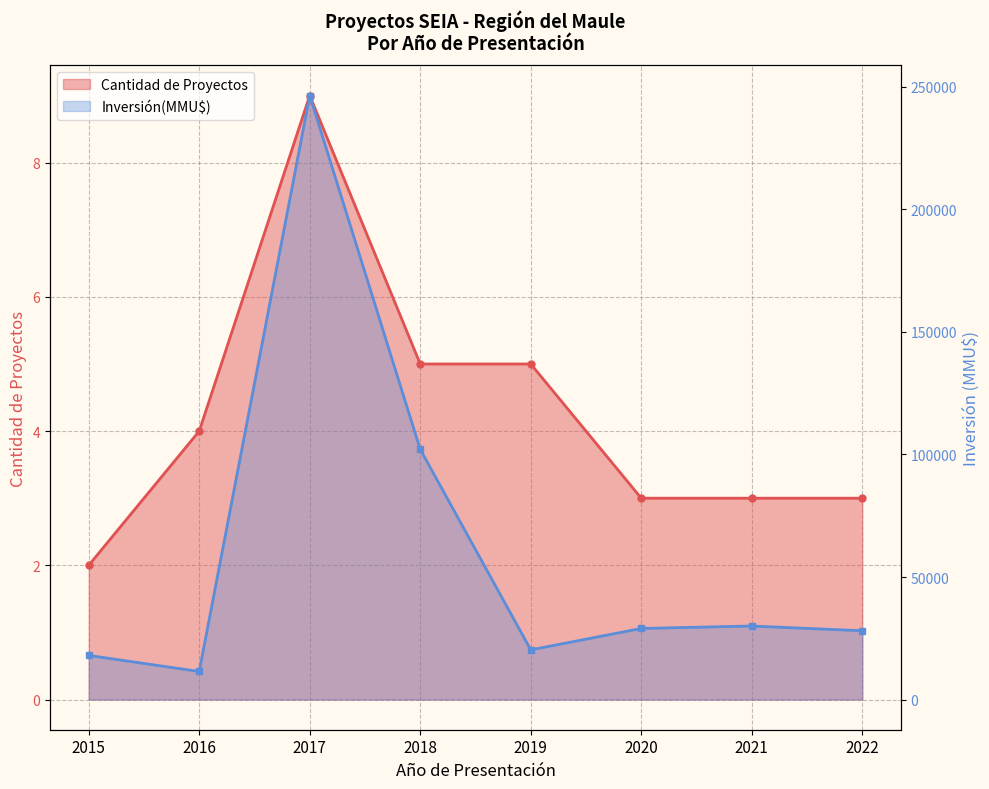

Which series has the largest total across all categories?

Inversión(MMU$)